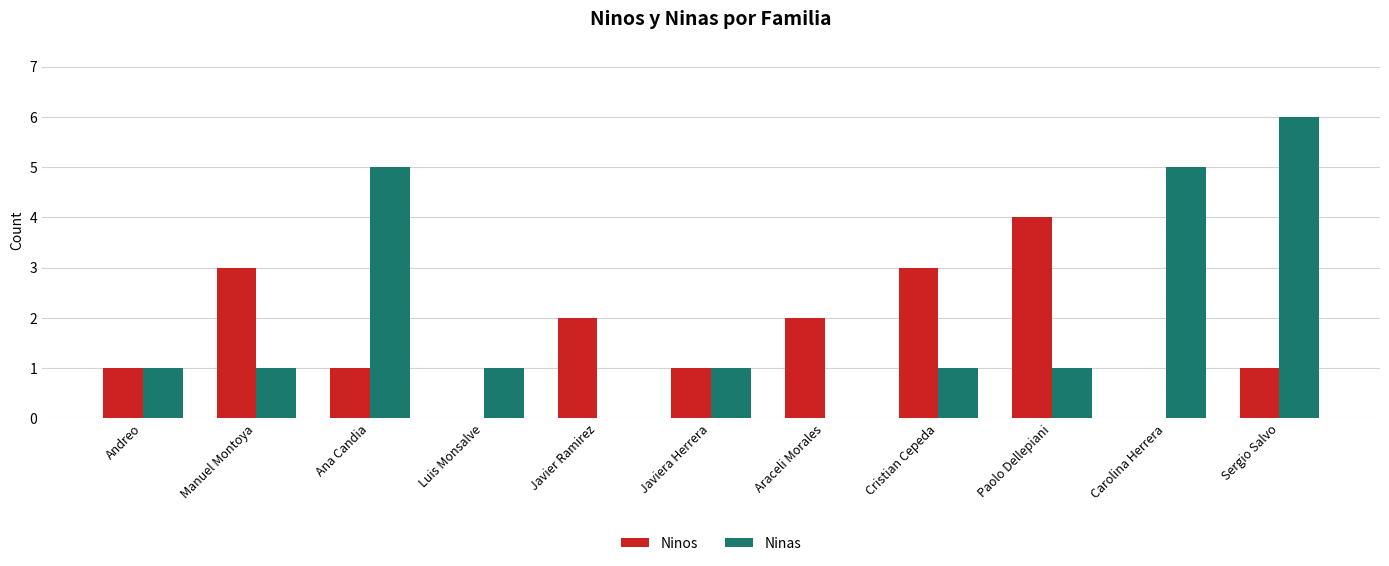

What is the spread (max minus min) of values at Araceli Morales?

2